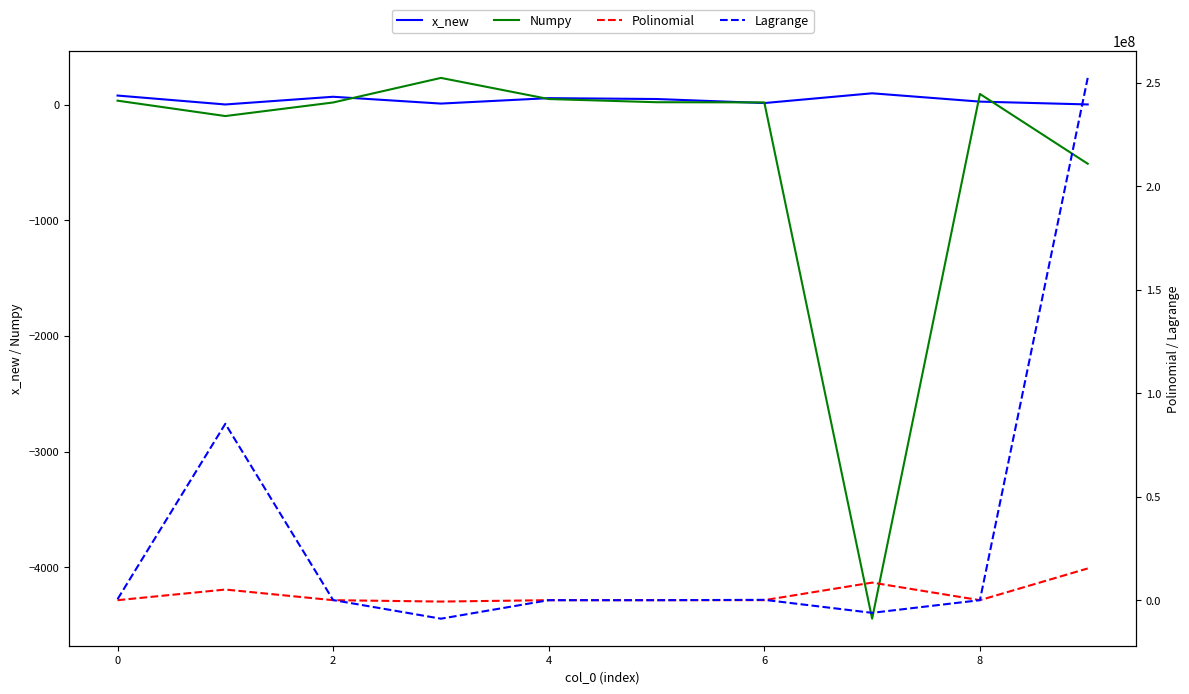

How many values in Polinomial are above zero?

9